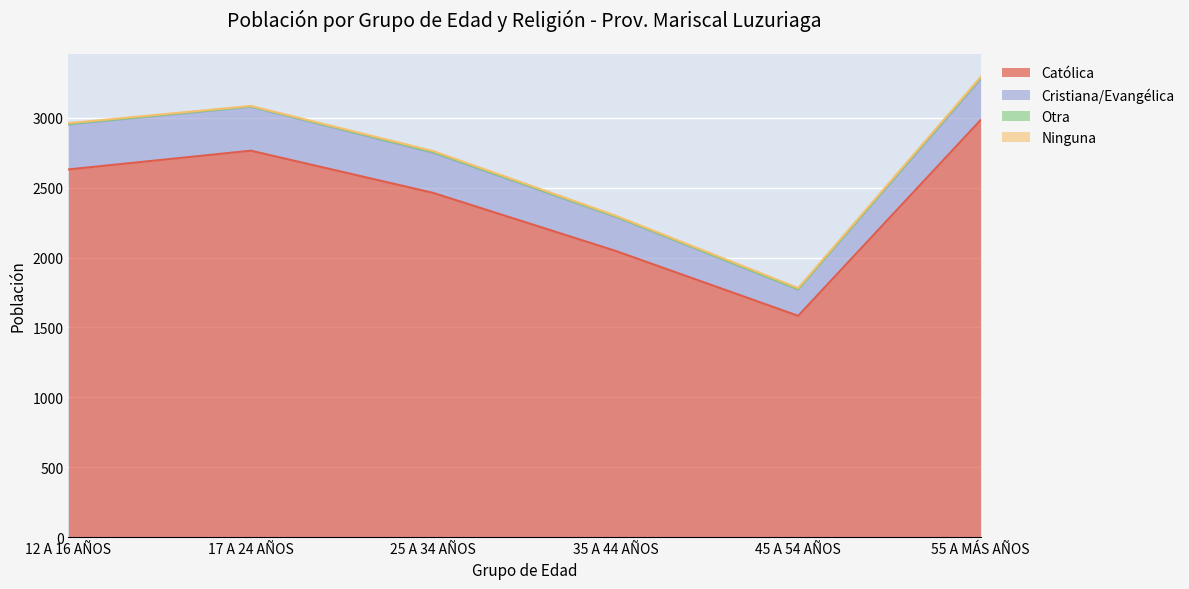

What is the approximate value of Otra at 45 A 54 AÑOS?

1